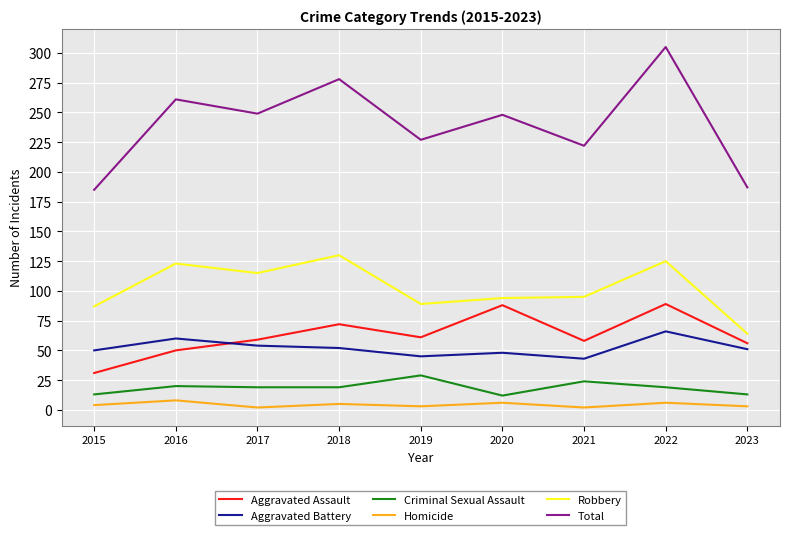

How many lines are shown in the chart?

6